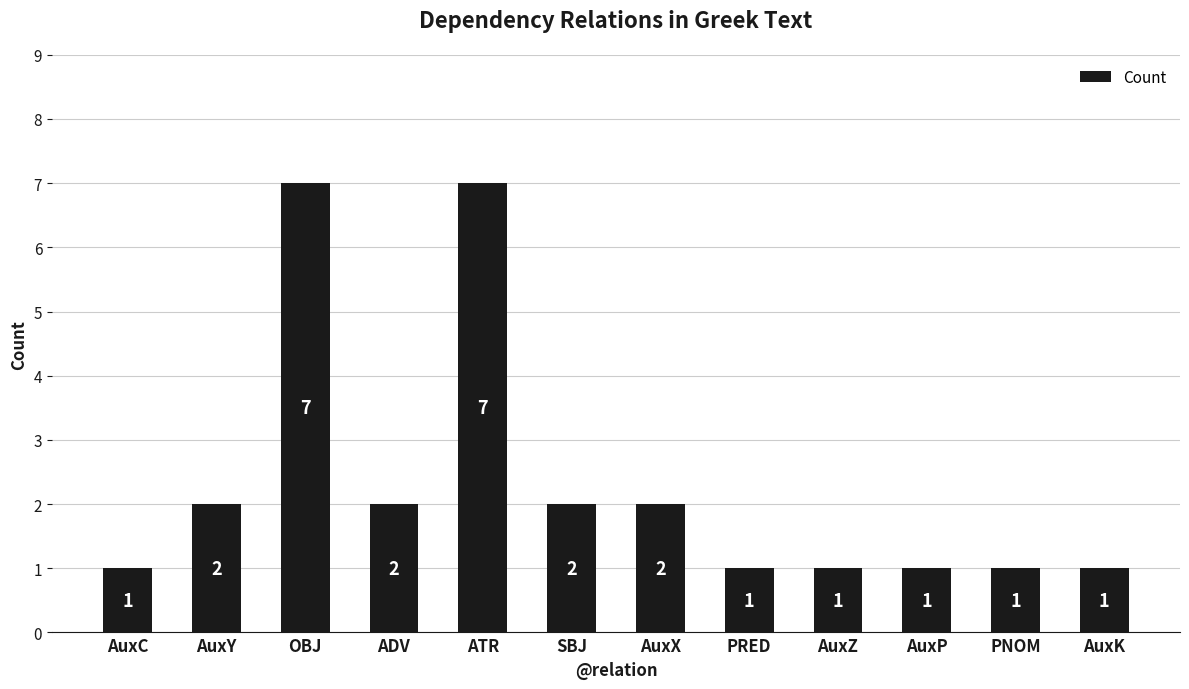

What is the difference between the values at OBJ and ADV?

5